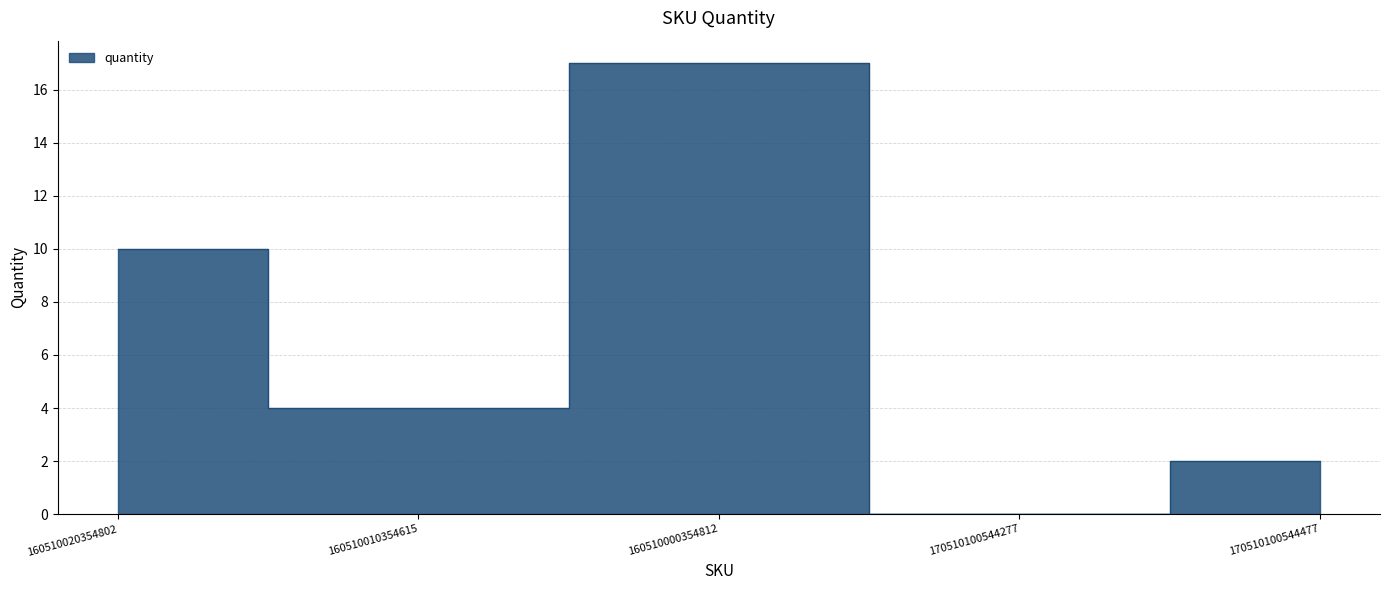

Rank the categories by value from lowest to highest.

170510100544277, 170510100544477, 160510010354615, 160510020354802, 160510000354812